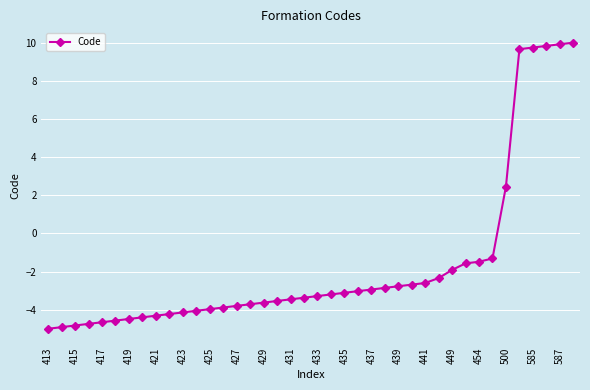

What is the difference between the maximum and minimum values?

15.0